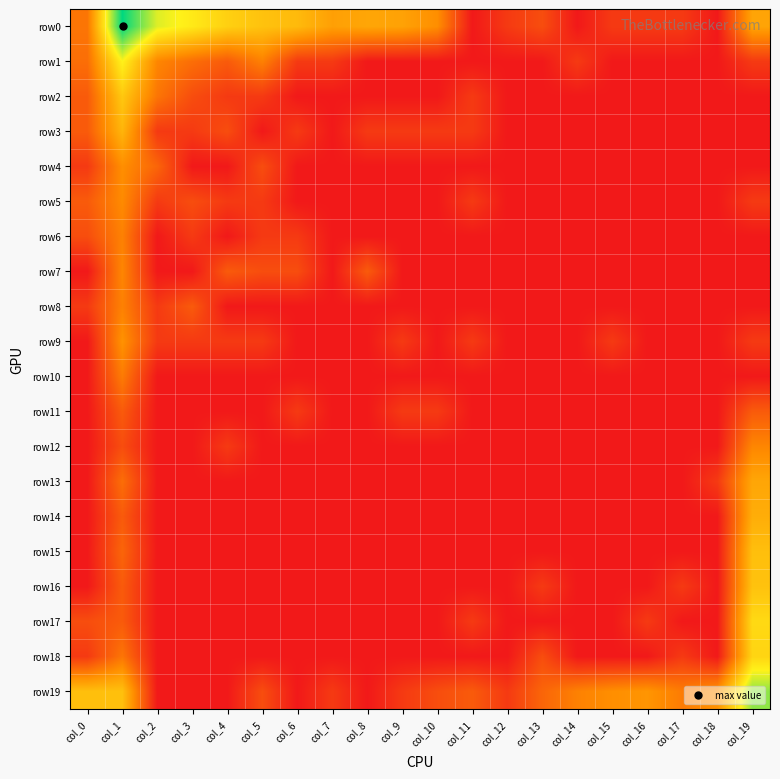

Which series has the largest range (max minus min)?

row0